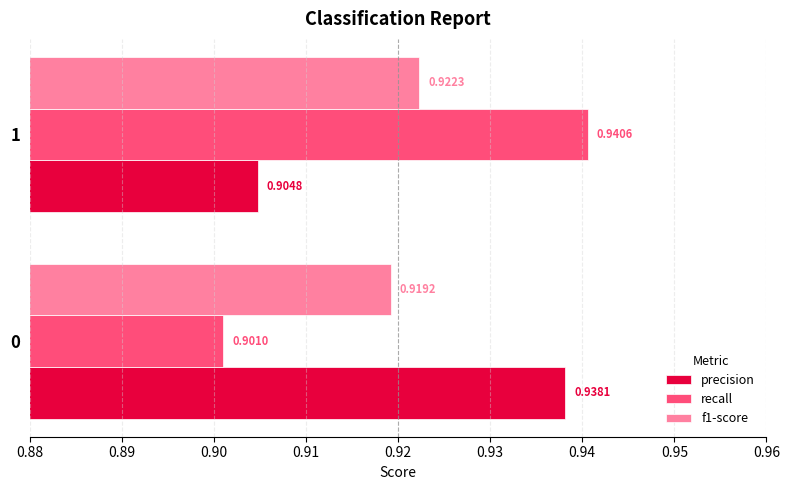

Which series has the largest range (max minus min)?

recall